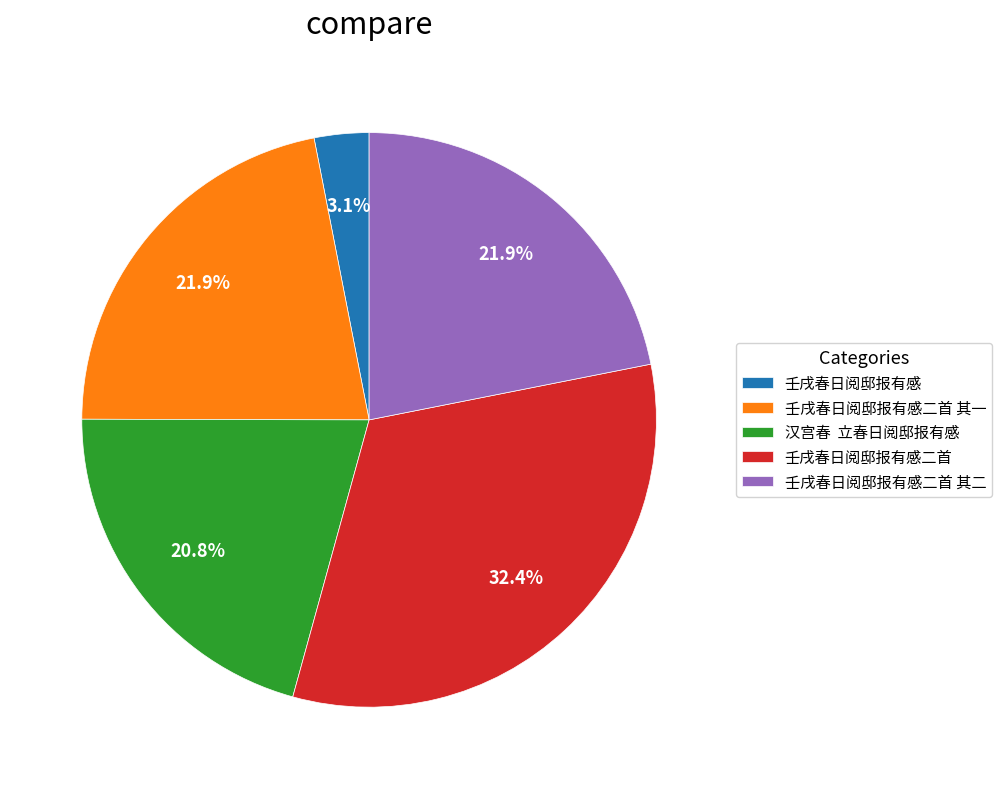

To the nearest percent, what portion does 壬戌春日阅邸报有感 represent?

3%